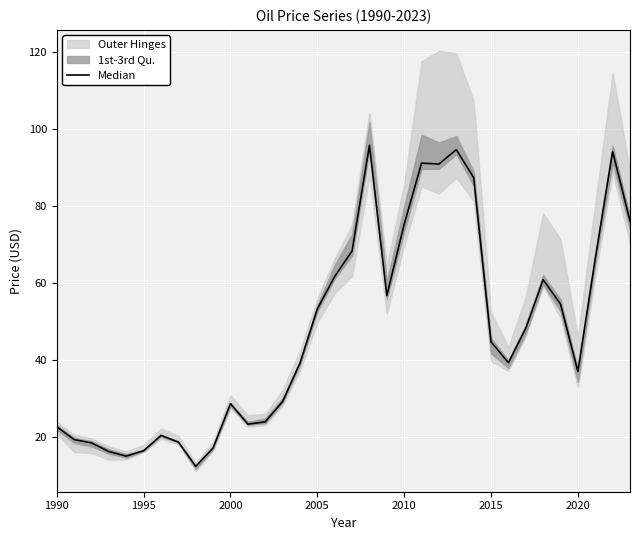

True or false: the data shows 34.0 at 1990.

False